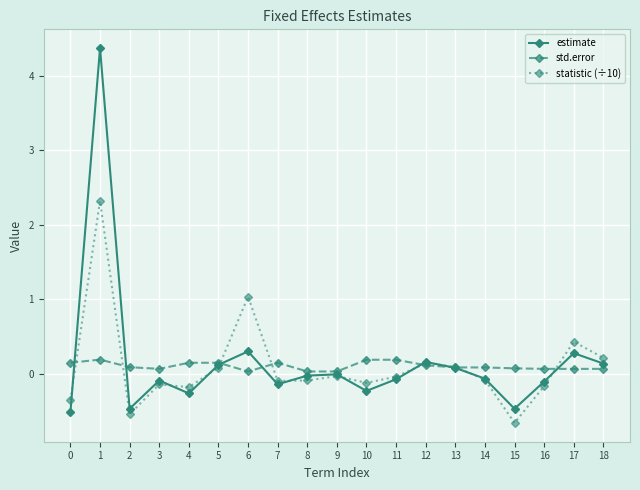

Which category has the lowest value in the statistic (÷10) series?

15